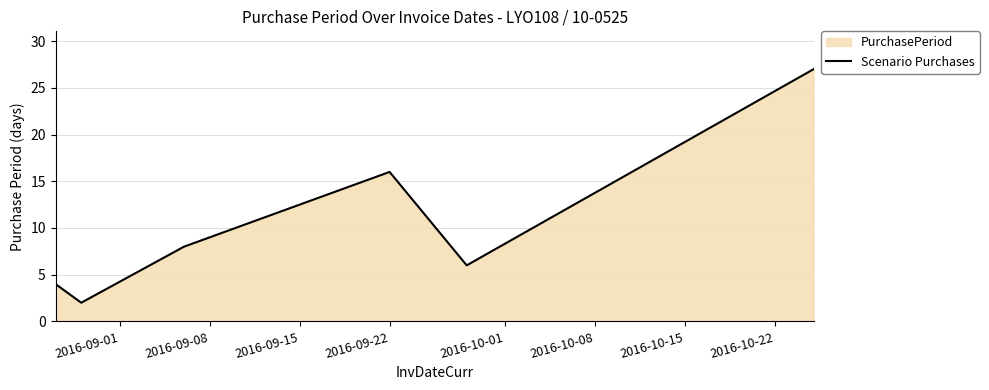

How many lines are shown in the chart?

1